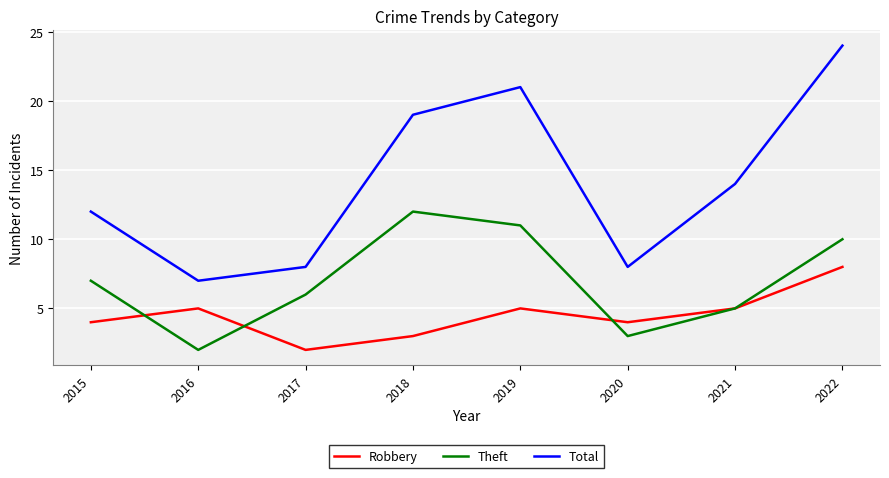

Is it true that Theft equals 3 at 2021?

False